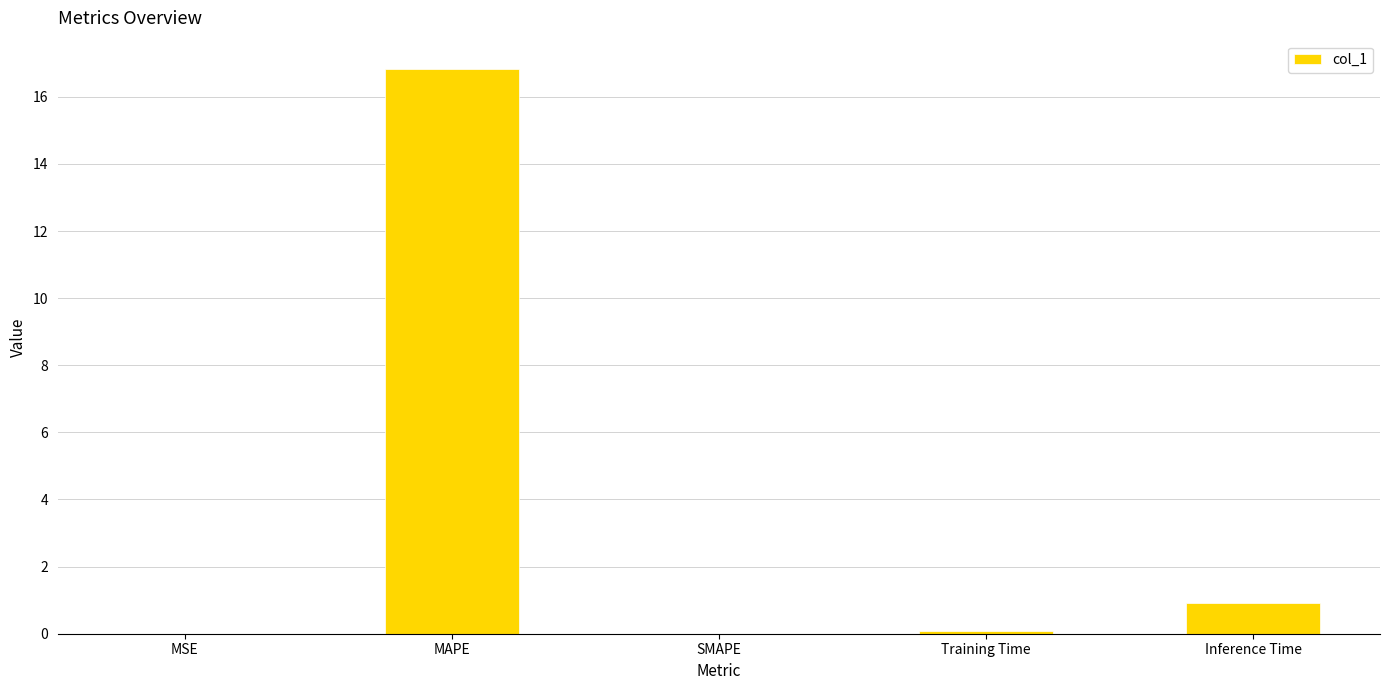

The chart shows a value of 0.0 at SMAPE. True or false?

True